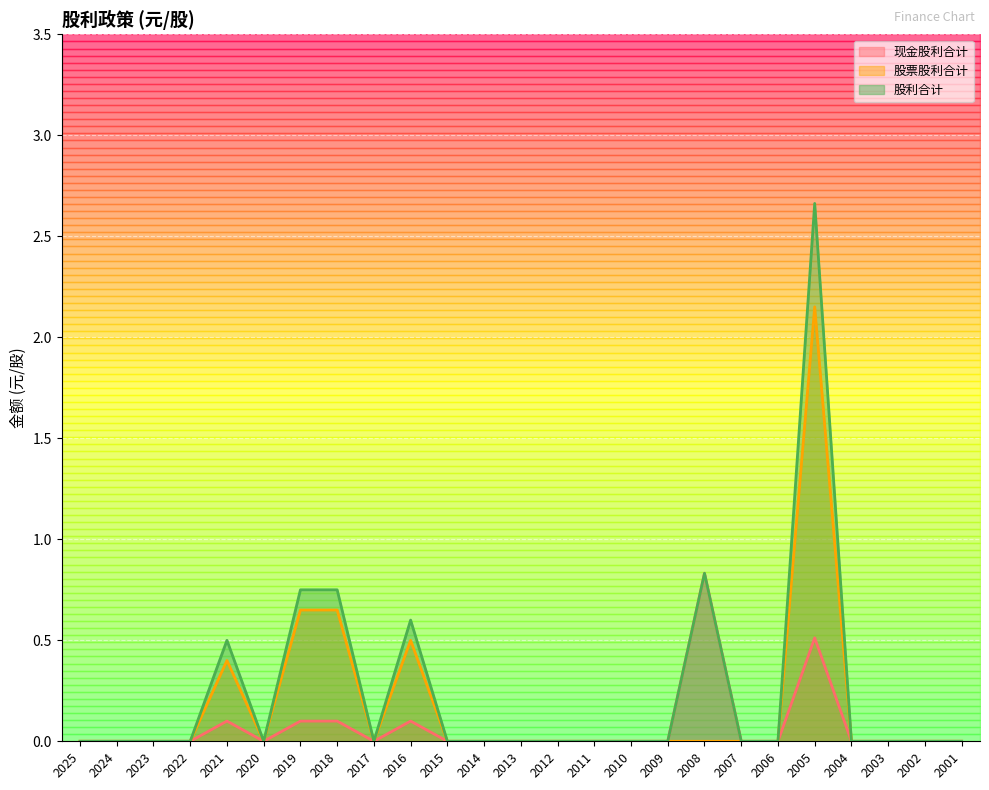

The value of 股票股利合计 at 2005 is 2.8. True or false?

False